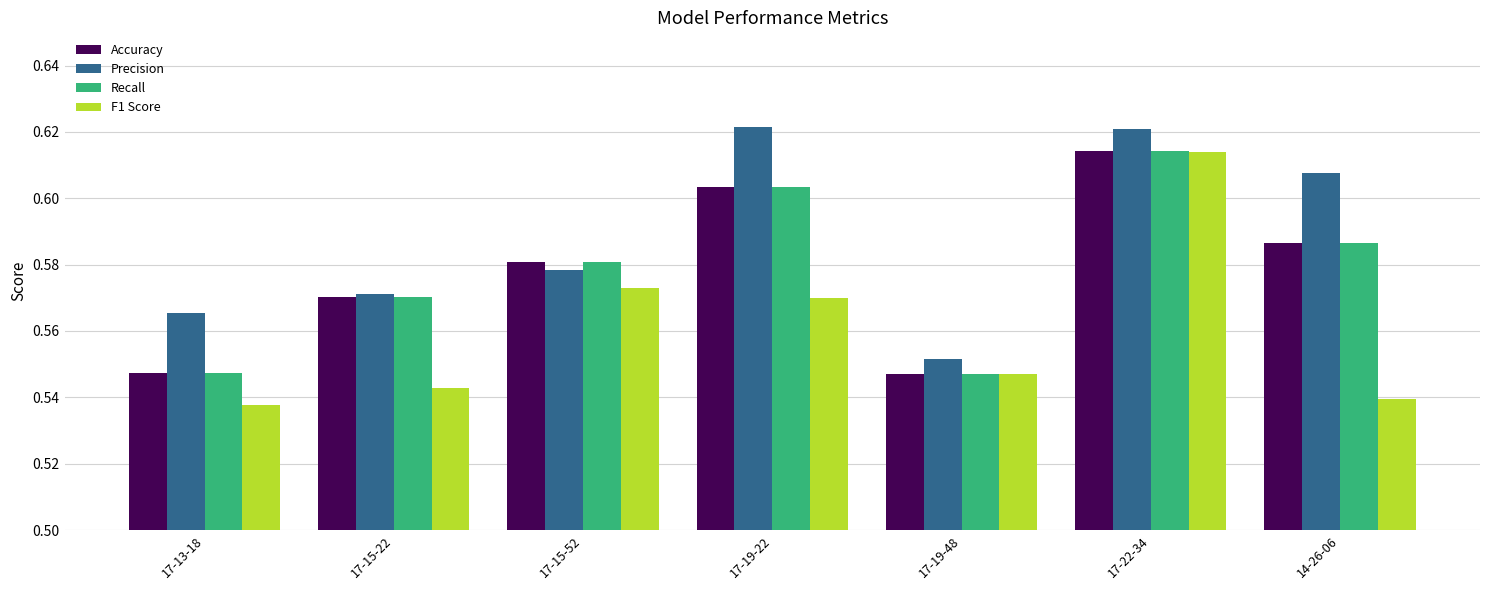

At which category is the sum across all series the highest?

17-22-34